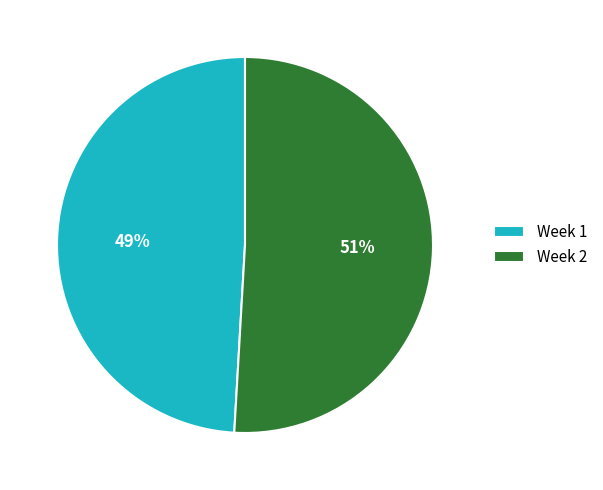

To the nearest percent, what is the difference between the largest and smallest slice percentages?

2%